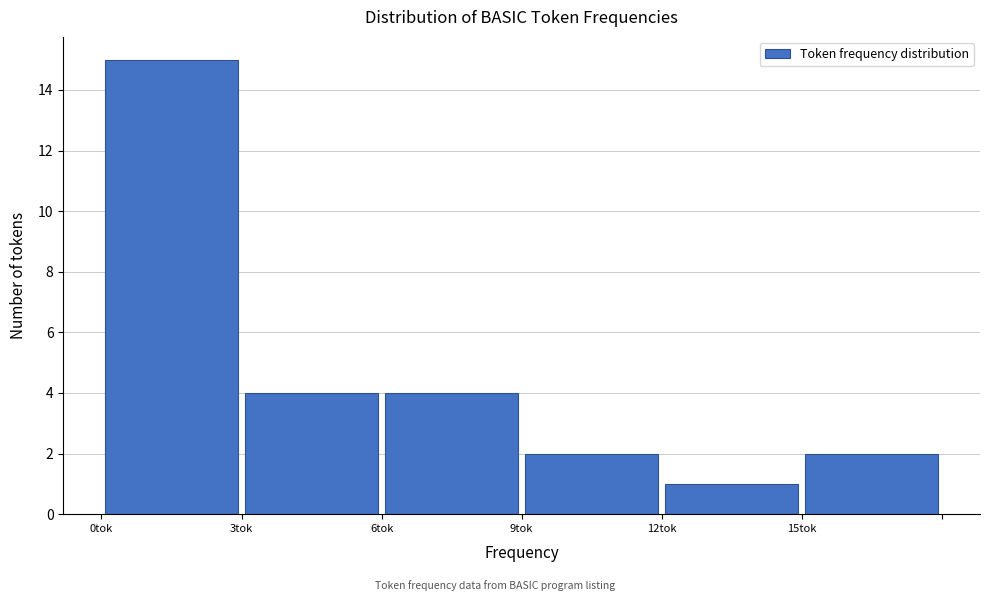

Reading left to right, list every bar in this chart as the range it spans on the x-axis followed by its height. The values are not printed on the chart, so give them approximately, as read against the axis.

0 to 3: 15
3 to 6: 4
6 to 9: 4
9 to 12: 2
12 to 15: 1
15 to 18: 2